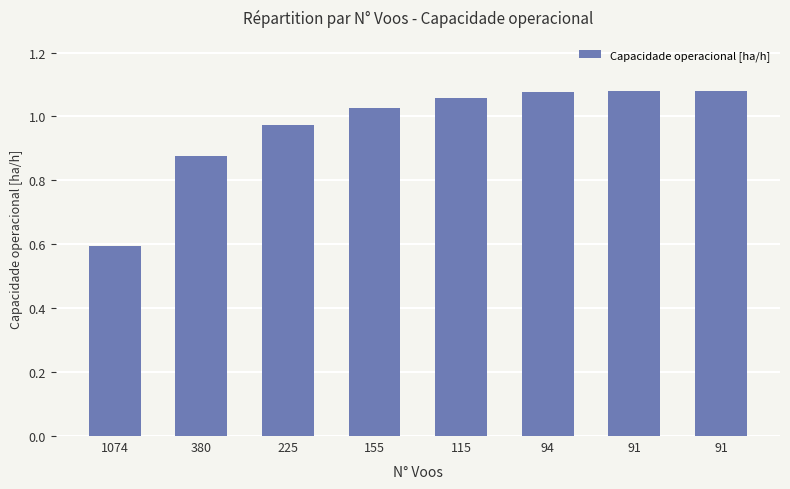

Rank the categories by value from highest to lowest.

91, 91, 94, 115, 155, 225, 380, 1074